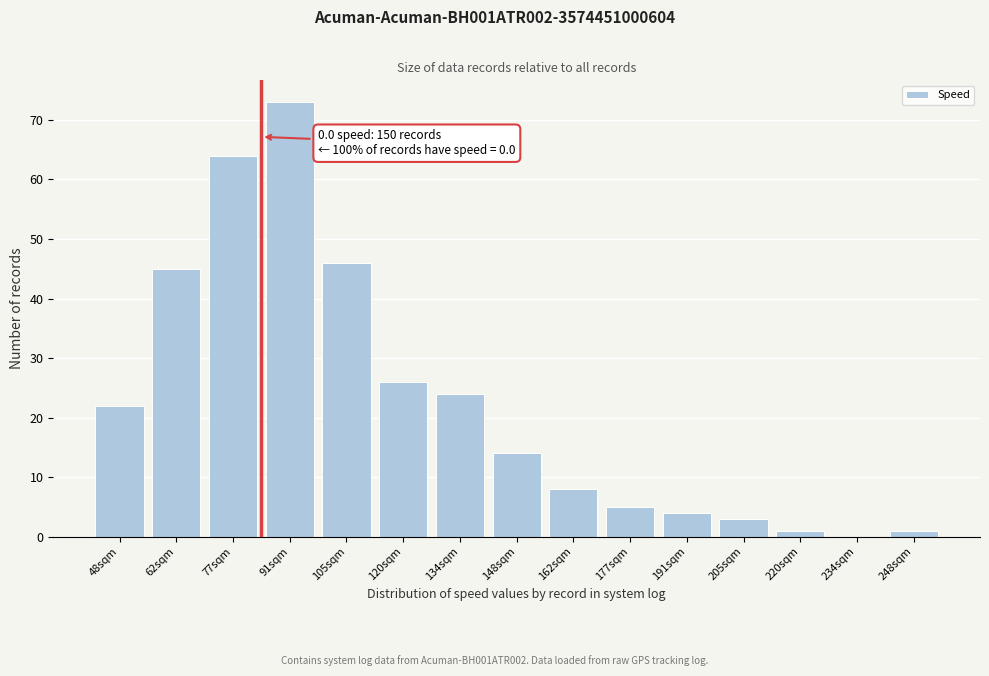

Reading right to left, extract all data points from this chart.

248sqm=1	234sqm=0	220sqm=1	205sqm=3	191sqm=4	177sqm=5	162sqm=8	148sqm=14	134sqm=24	120sqm=26	105sqm=46	91sqm=73	77sqm=64	62sqm=45	48sqm=22